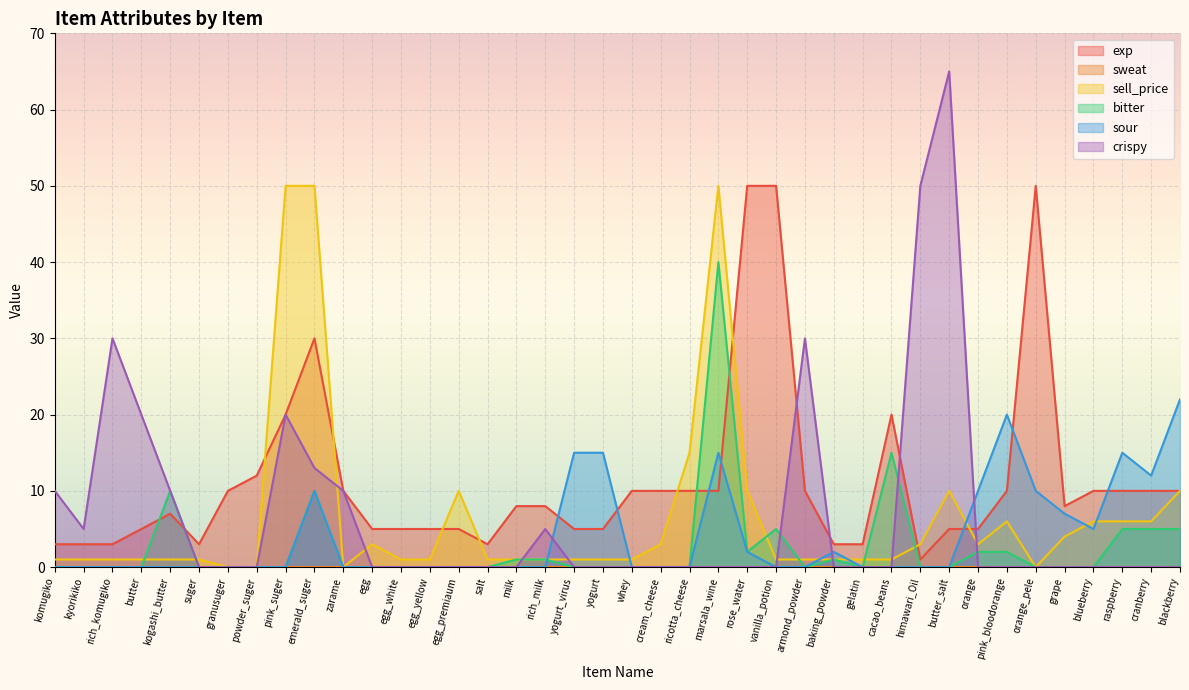

Does the chart display data point markers on the line(s)?

No